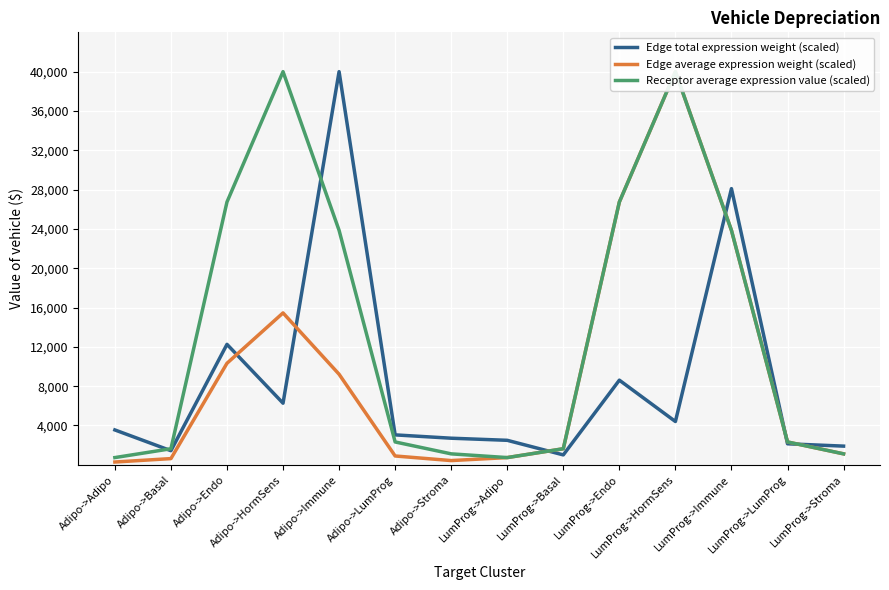

Reading left to right, extract all data points from this chart.

Edge total expression weight (scaled): Adipo->Adipo=3547.8	Adipo->Basal=1435.2	Adipo->Endo=12257.1	Adipo->HormSens=6269.6	Adipo->Immune=40000.0	Adipo->LumProg=3044.6	Adipo->Stroma=2706.3	LumProg->Adipo=2492.3	LumProg->Basal=1008.2	LumProg->Endo=8610.6	LumProg->HormSens=4404.3	LumProg->Immune=28099.8	LumProg->LumProg=2138.8	LumProg->Stroma=1901.2
Edge average expression weight (scaled): Adipo->Adipo=284.1	Adipo->Basal=631.4	Adipo->Endo=10329.5	Adipo->HormSens=15453.1	Adipo->Immune=9215.1	Adipo->LumProg=898.2	Adipo->Stroma=430.5	LumProg->Adipo=735.3	LumProg->Basal=1634.4	LumProg->Endo=26737.8	LumProg->HormSens=40000.0	LumProg->Immune=23853.0	LumProg->LumProg=2324.9	LumProg->Stroma=1114.4
Receptor average expression value (scaled): Adipo->Adipo=735.3	Adipo->Basal=1634.4	Adipo->Endo=26737.8	Adipo->HormSens=40000.0	Adipo->Immune=23853.0	Adipo->LumProg=2324.9	Adipo->Stroma=1114.4	LumProg->Adipo=735.3	LumProg->Basal=1634.4	LumProg->Endo=26737.8	LumProg->HormSens=40000.0	LumProg->Immune=23853.0	LumProg->LumProg=2324.9	LumProg->Stroma=1114.4